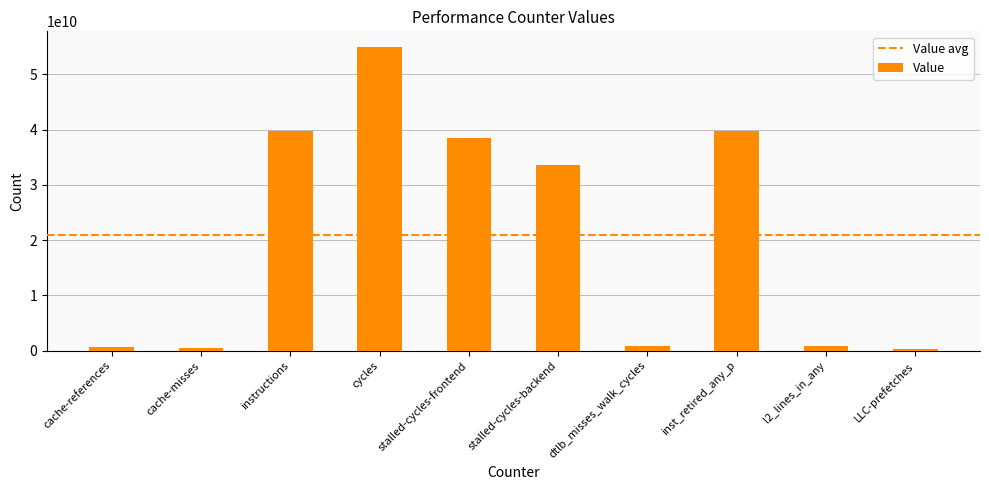

What is the sum of the values at stalled-cycles-backend and l2_lines_in_any?

34470947140